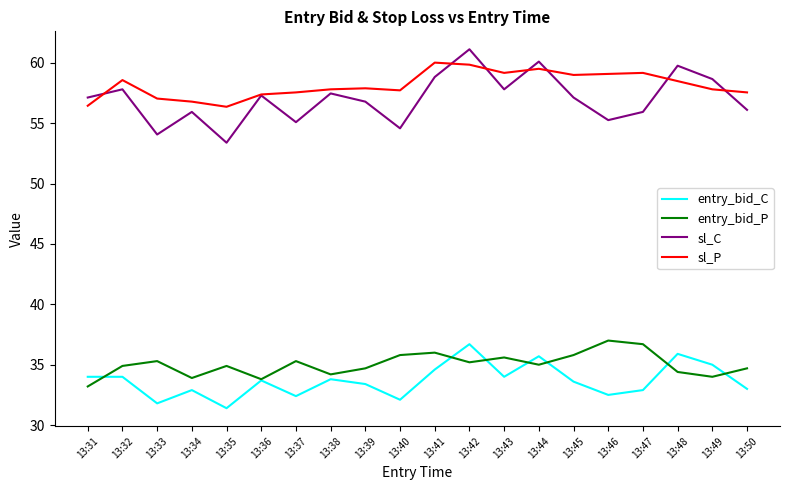

Rank the series at 13:34 from lowest to highest value.

entry_bid_C, entry_bid_P, sl_C, sl_P